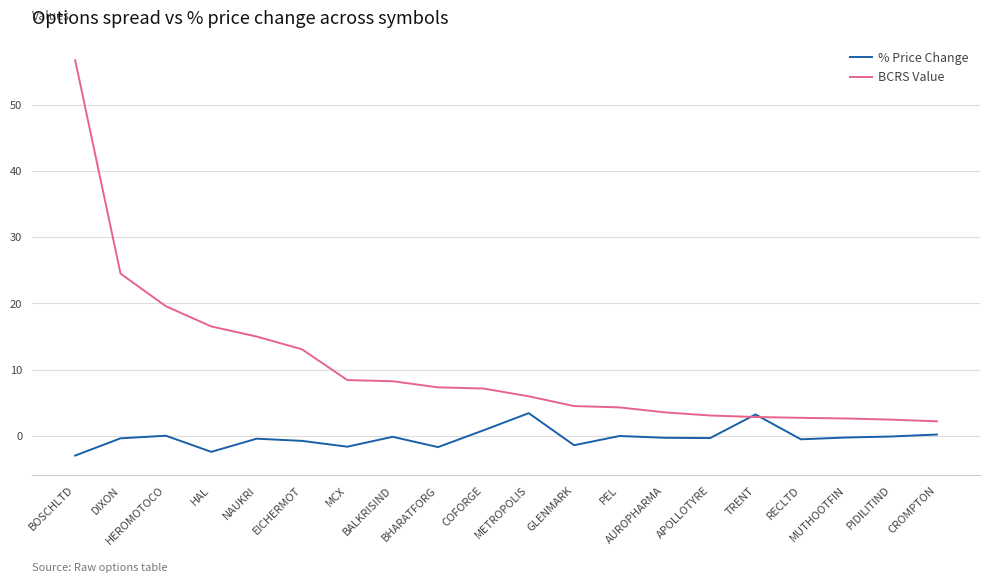

At NAUKRI, list the series in order from largest to smallest.

BCRS Value, % Price Change